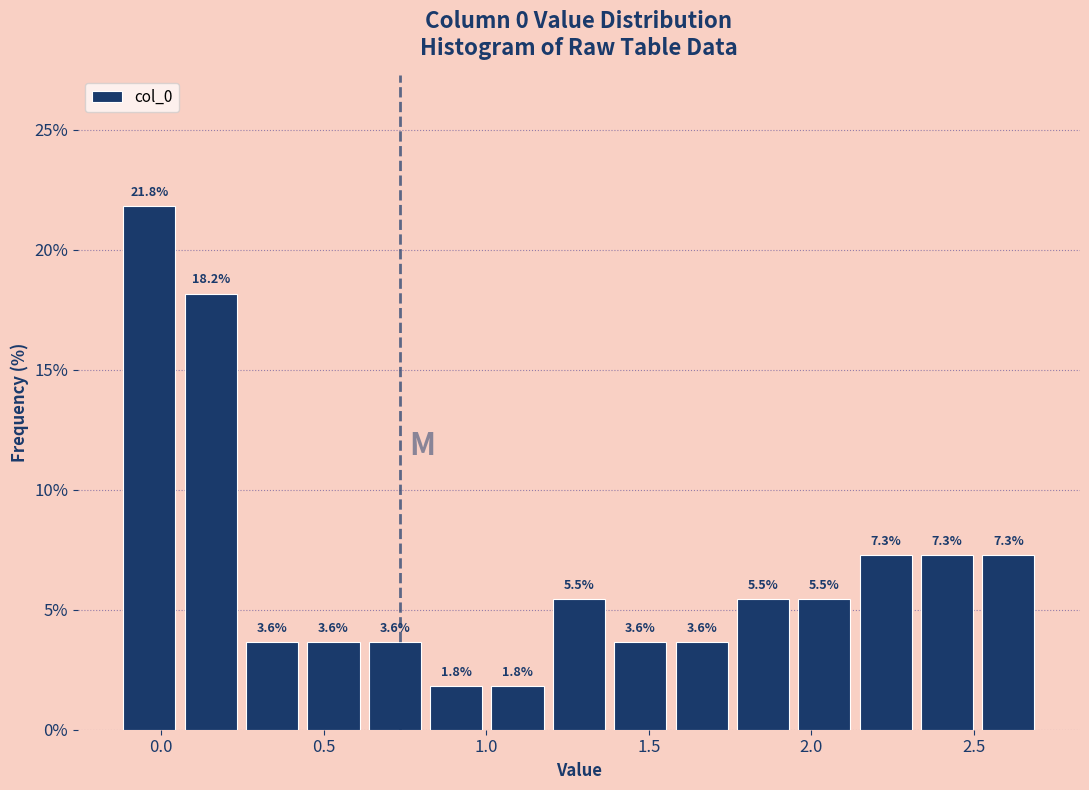

Read against the x-axis, roughly where is the centre of the tallest bar?

-0.05